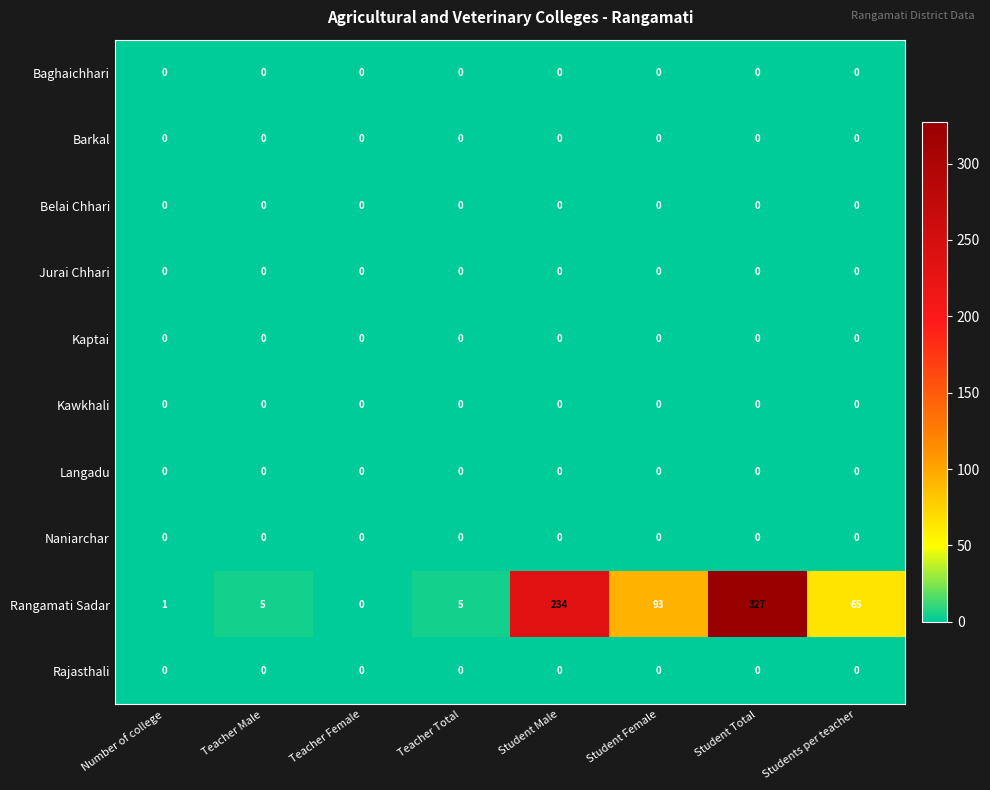

What is the total value across all series at Student Female?

93